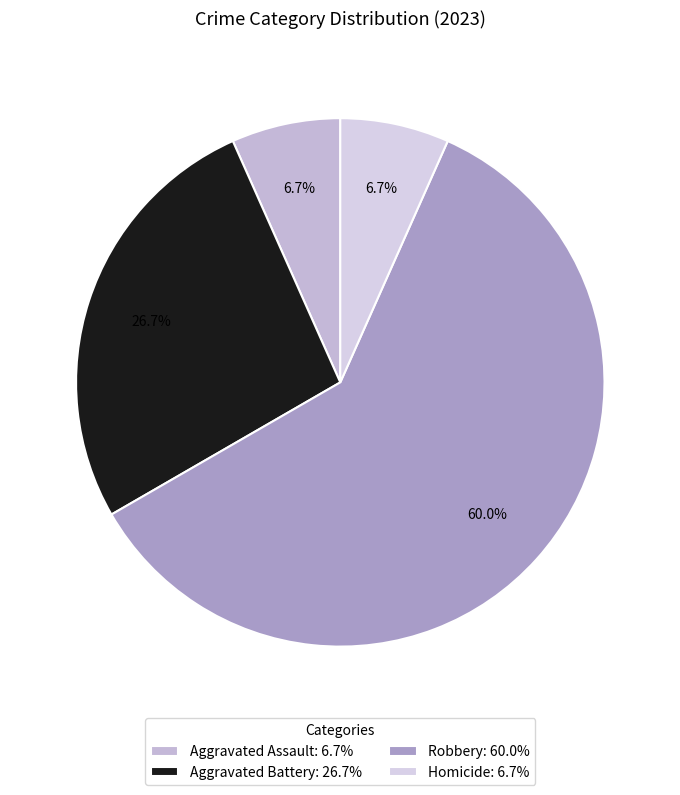

Rank the categories by value from lowest to highest.

Aggravated Assault, Homicide, Aggravated Battery, Robbery